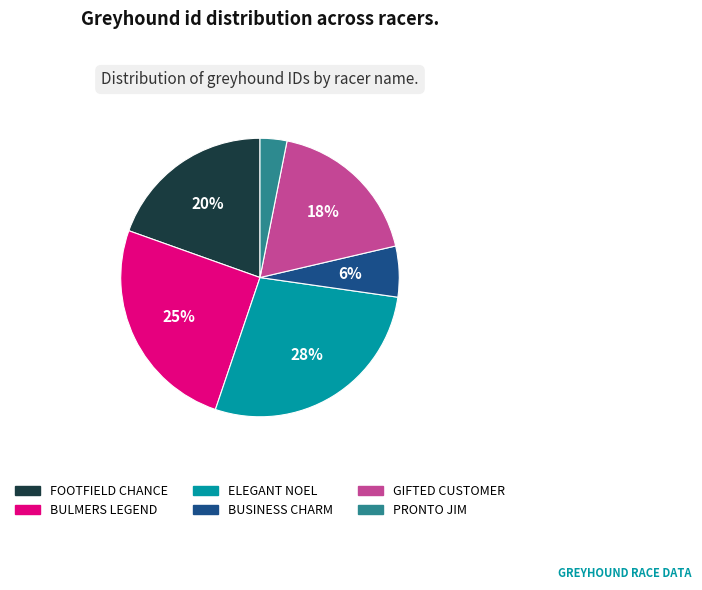

Which slice is the largest?

ELEGANT NOEL